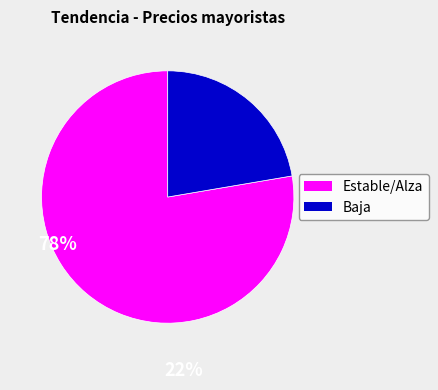

Does any single category account for the majority?

Yes